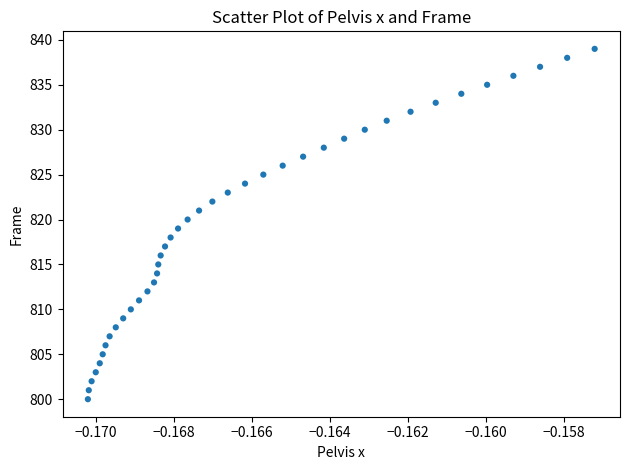

What is the range of Y values (max minus min)?

39